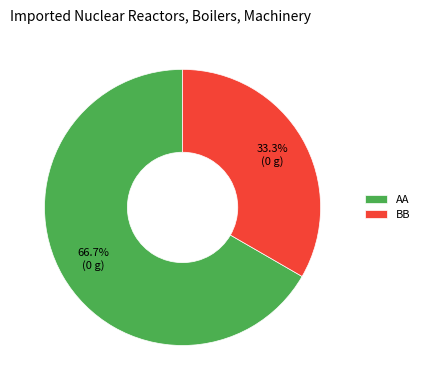

Which has a higher value, AA or BB?

AA